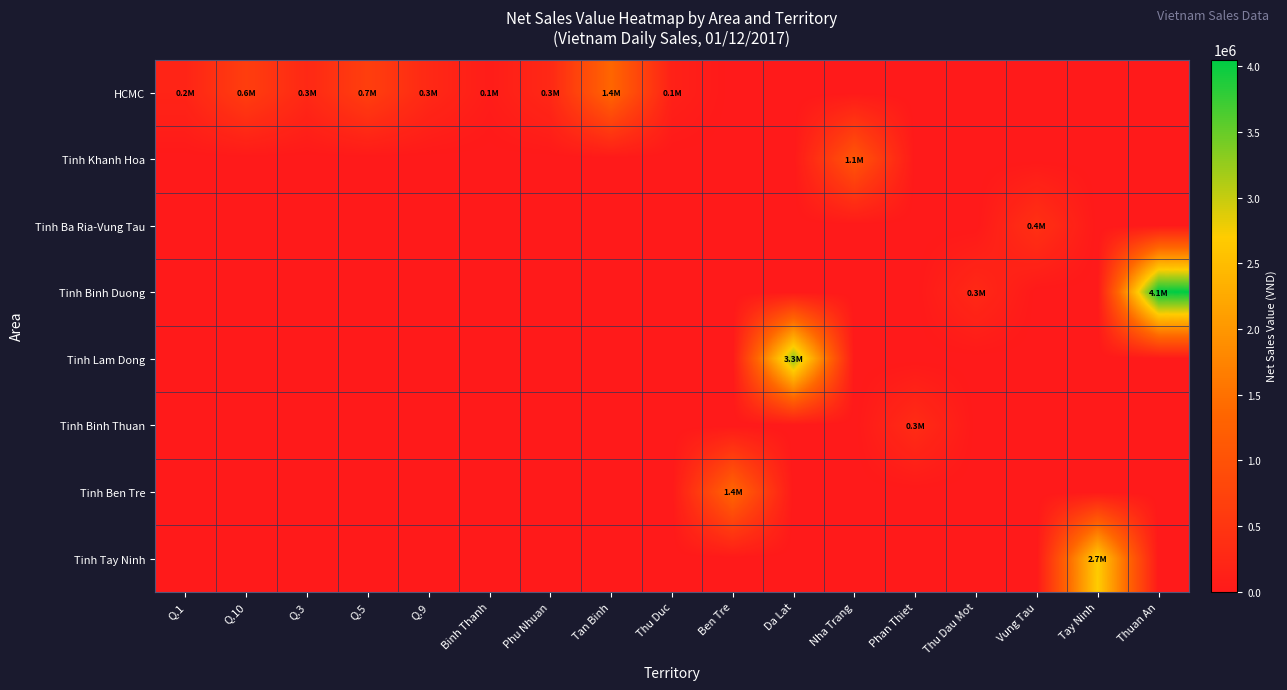

Reading left to right, list all the values displayed in this chart.

row_0: Q.1=193143	Q.10=643810	Q.3=265524	Q.5=663810	Q.9=270100	Binh Thanh=64381	Phu Nhuan=265524	Tan Binh=1350500	Thu Duc=132762	Ben Tre=0	Da Lat=0	Nha Trang=0	Phan Thiet=0	Thu Dau Mot=0	Vung Tau=0	Tay Ninh=0	Thuan An=0
row_1: Q.1=0	Q.10=0	Q.3=0	Q.5=0	Q.9=0	Binh Thanh=0	Phu Nhuan=0	Tan Binh=0	Thu Duc=0	Ben Tre=0	Da Lat=0	Nha Trang=1067362	Phan Thiet=0	Thu Dau Mot=0	Vung Tau=0	Tay Ninh=0	Thuan An=0
row_2: Q.1=0	Q.10=0	Q.3=0	Q.5=0	Q.9=0	Binh Thanh=0	Phu Nhuan=0	Tan Binh=0	Thu Duc=0	Ben Tre=0	Da Lat=0	Nha Trang=0	Phan Thiet=0	Thu Dau Mot=0	Vung Tau=408191	Tay Ninh=0	Thuan An=0
row_3: Q.1=0	Q.10=0	Q.3=0	Q.5=0	Q.9=0	Binh Thanh=0	Phu Nhuan=0	Tan Binh=0	Thu Duc=0	Ben Tre=0	Da Lat=0	Nha Trang=0	Phan Thiet=0	Thu Dau Mot=270100	Vung Tau=0	Tay Ninh=0	Thuan An=4051714
row_4: Q.1=0	Q.10=0	Q.3=0	Q.5=0	Q.9=0	Binh Thanh=0	Phu Nhuan=0	Tan Binh=0	Thu Duc=0	Ben Tre=0	Da Lat=3305742	Nha Trang=0	Phan Thiet=0	Thu Dau Mot=0	Vung Tau=0	Tay Ninh=0	Thuan An=0
row_5: Q.1=0	Q.10=0	Q.3=0	Q.5=0	Q.9=0	Binh Thanh=0	Phu Nhuan=0	Tan Binh=0	Thu Duc=0	Ben Tre=0	Da Lat=0	Nha Trang=0	Phan Thiet=321905	Thu Dau Mot=0	Vung Tau=0	Tay Ninh=0	Thuan An=0
row_6: Q.1=0	Q.10=0	Q.3=0	Q.5=0	Q.9=0	Binh Thanh=0	Phu Nhuan=0	Tan Binh=0	Thu Duc=0	Ben Tre=1350571	Da Lat=0	Nha Trang=0	Phan Thiet=0	Thu Dau Mot=0	Vung Tau=0	Tay Ninh=0	Thuan An=0
row_7: Q.1=0	Q.10=0	Q.3=0	Q.5=0	Q.9=0	Binh Thanh=0	Phu Nhuan=0	Tan Binh=0	Thu Duc=0	Ben Tre=0	Da Lat=0	Nha Trang=0	Phan Thiet=0	Thu Dau Mot=0	Vung Tau=0	Tay Ninh=2701143	Thuan An=0